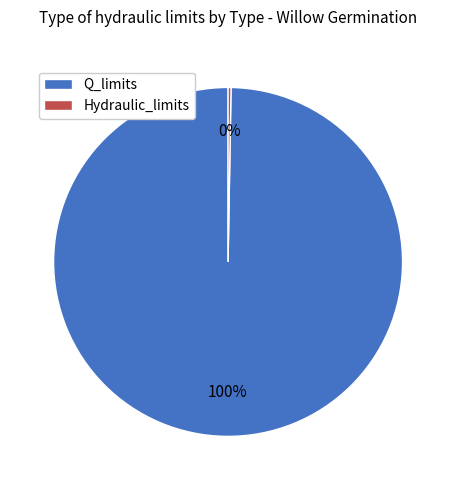

True or false: Q_limits accounts for 100% of the total.

True